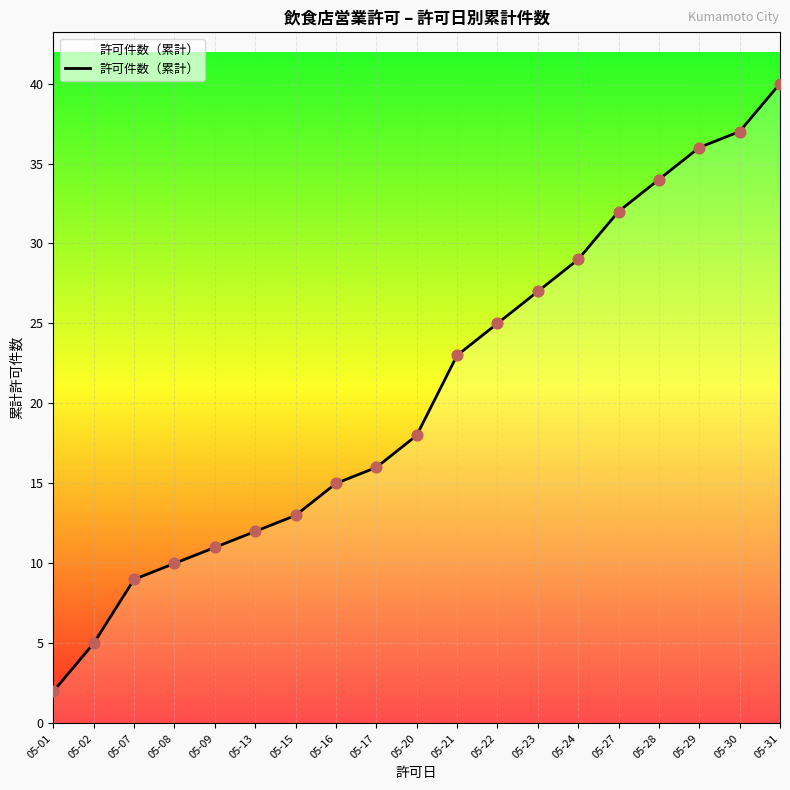

Which has a higher value, 05-28 or 05-01?

05-28